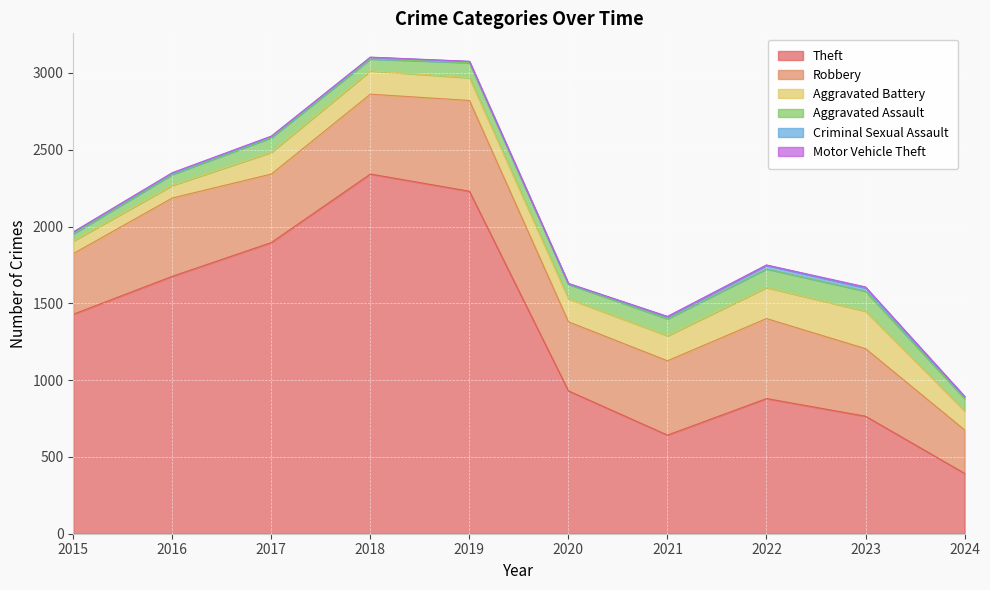

How many categories are shown in the chart?

10